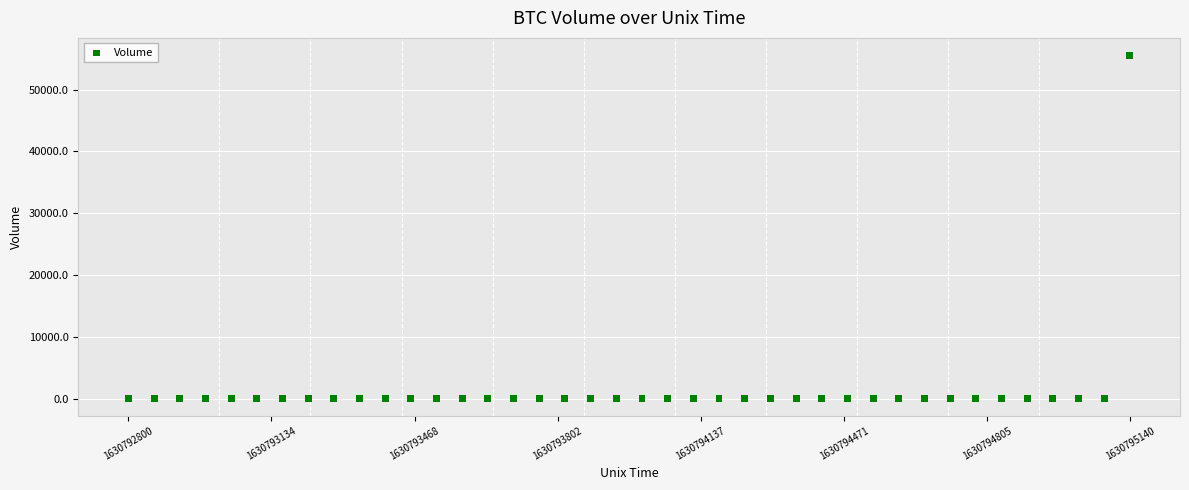

What is the range of Y values (max minus min)?

55593.6